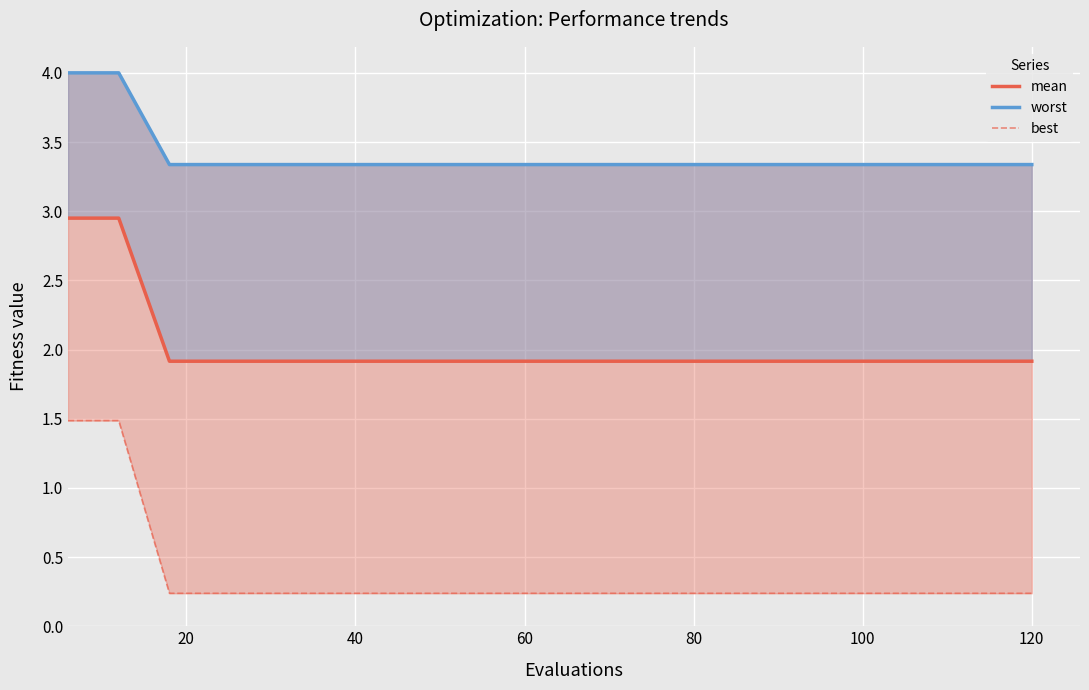

At which label is mean closest to 2?

40